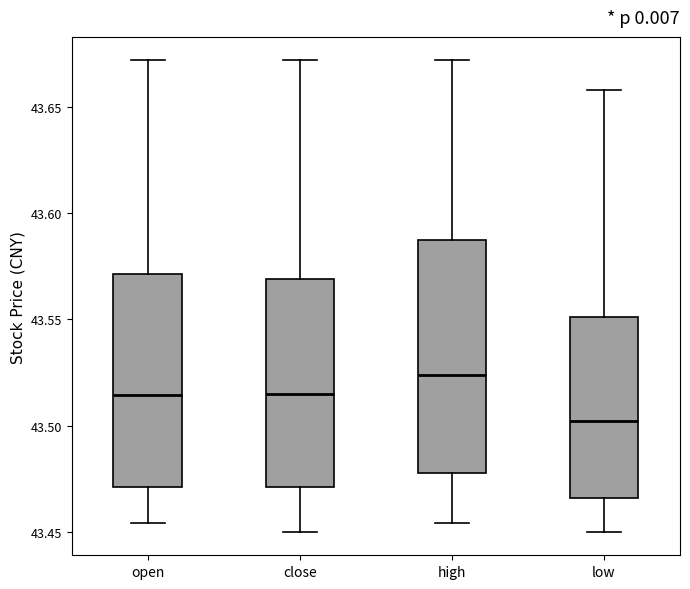

Where does the median line of the box for low sit on the y-axis? The values are not printed on the chart, so give them approximately, as read against the axis.

43.500